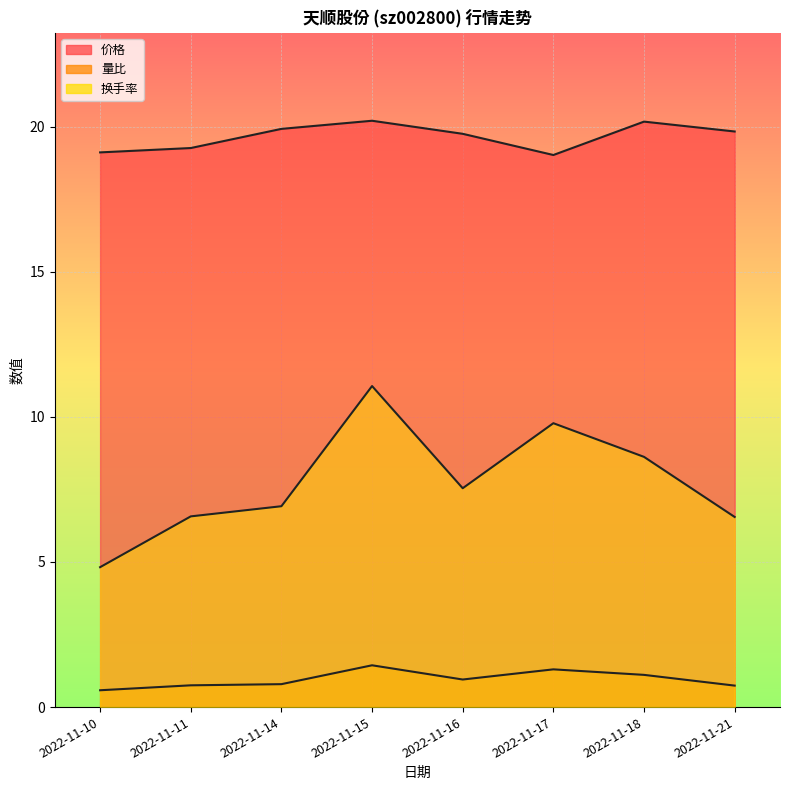

Is the value of 换手率 at 2022-11-10 greater than the value of 价格 at 2022-11-15?

No